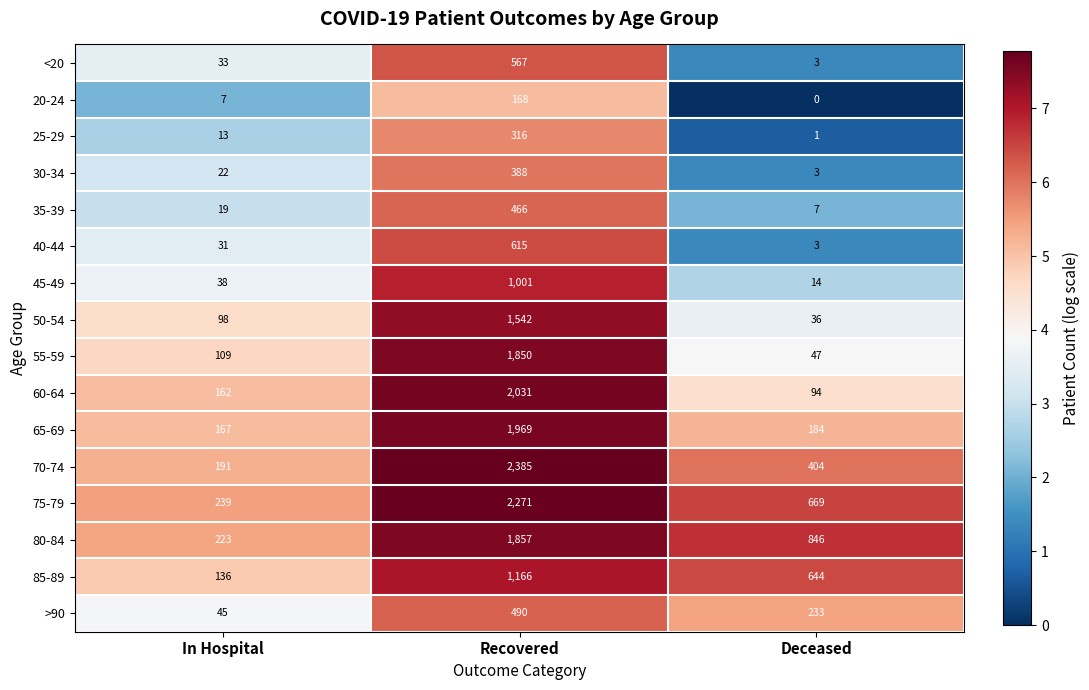

Which series has the largest range (max minus min)?

70-74